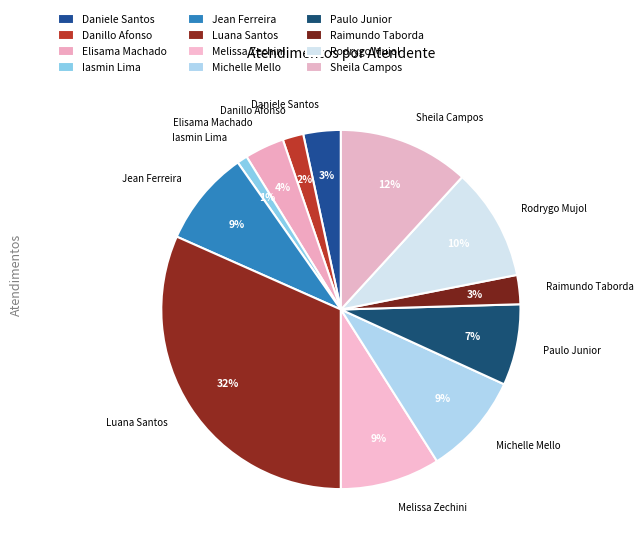

What percentage is the Melissa Zechini slice, to the nearest percent?

9%